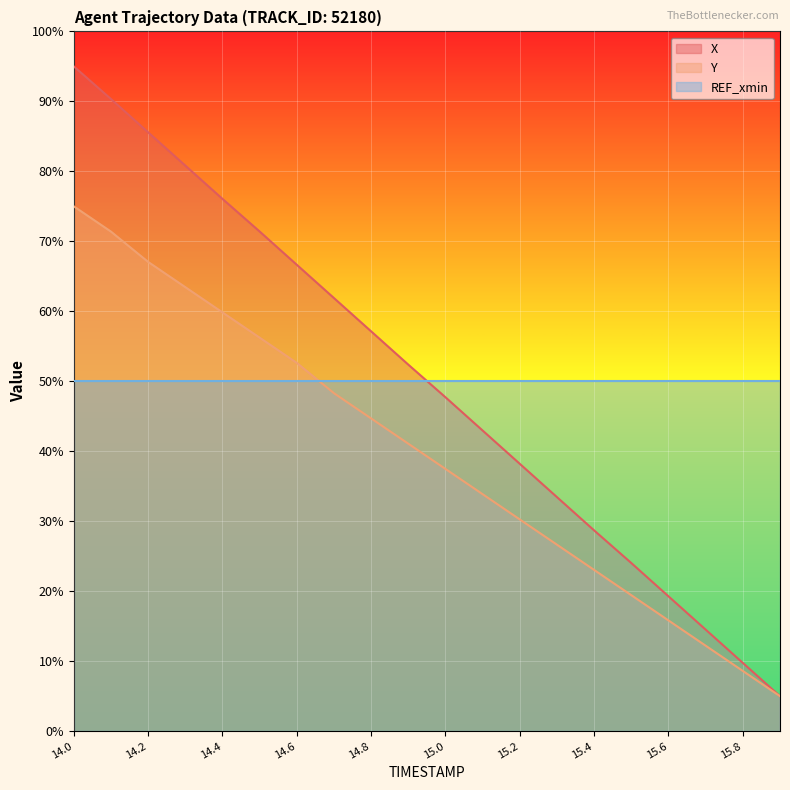

Where is X nearest to the value 50?

15.0